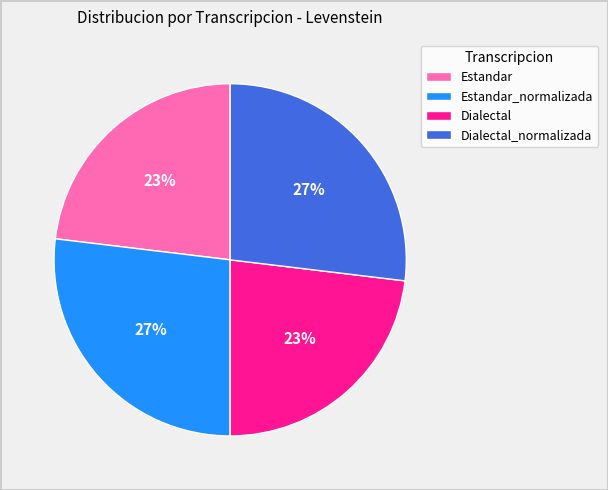

To the nearest percent, what percentage of the pie is Dialectal_normalizada?

27%